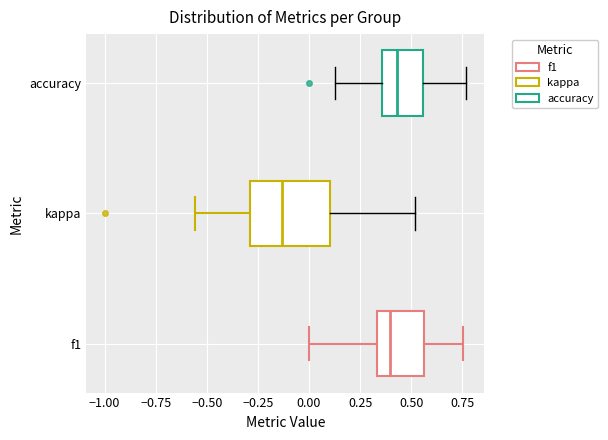

Reading bottom to top, read every box against the x-axis: the position of its median line, the range the box covers, and the ends of its whiskers. The values are not printed on the chart, so give them approximately, as read against the axis.

f1: median 0.40, box 0.35 to 0.55, whiskers 0.00 to 0.75
kappa: median -0.15, box -0.30 to 0.10, whiskers -0.55 to 0.50
accuracy: median 0.45, box 0.35 to 0.55, whiskers 0.15 to 0.75